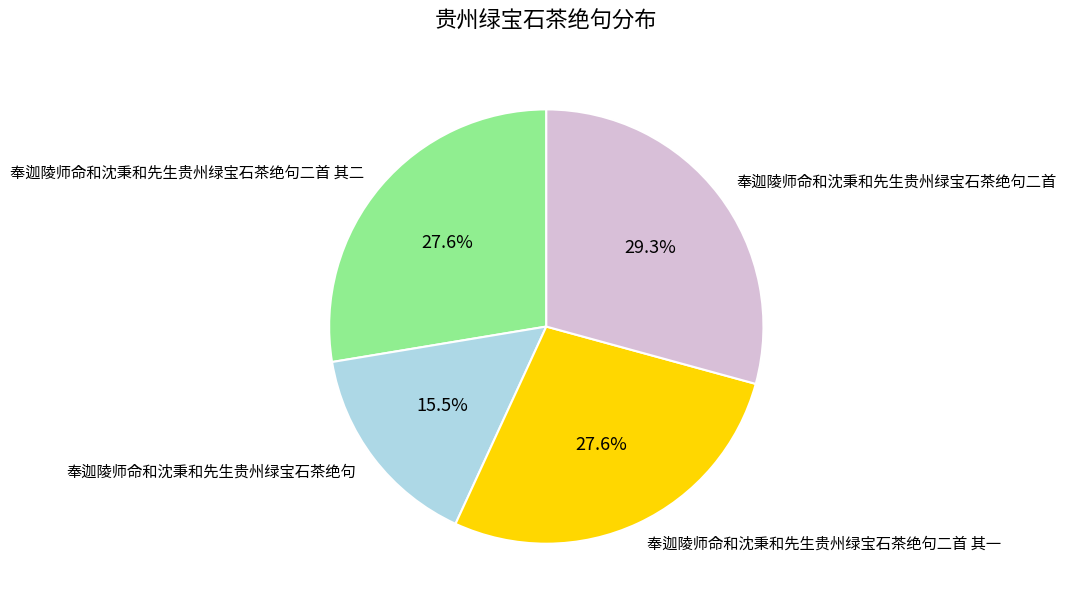

To the nearest percent, what is the combined percentage of 奉迦陵师命和沈秉和先生贵州绿宝石茶绝句二首 其一 and 奉迦陵师命和沈秉和先生贵州绿宝石茶绝句?

43%